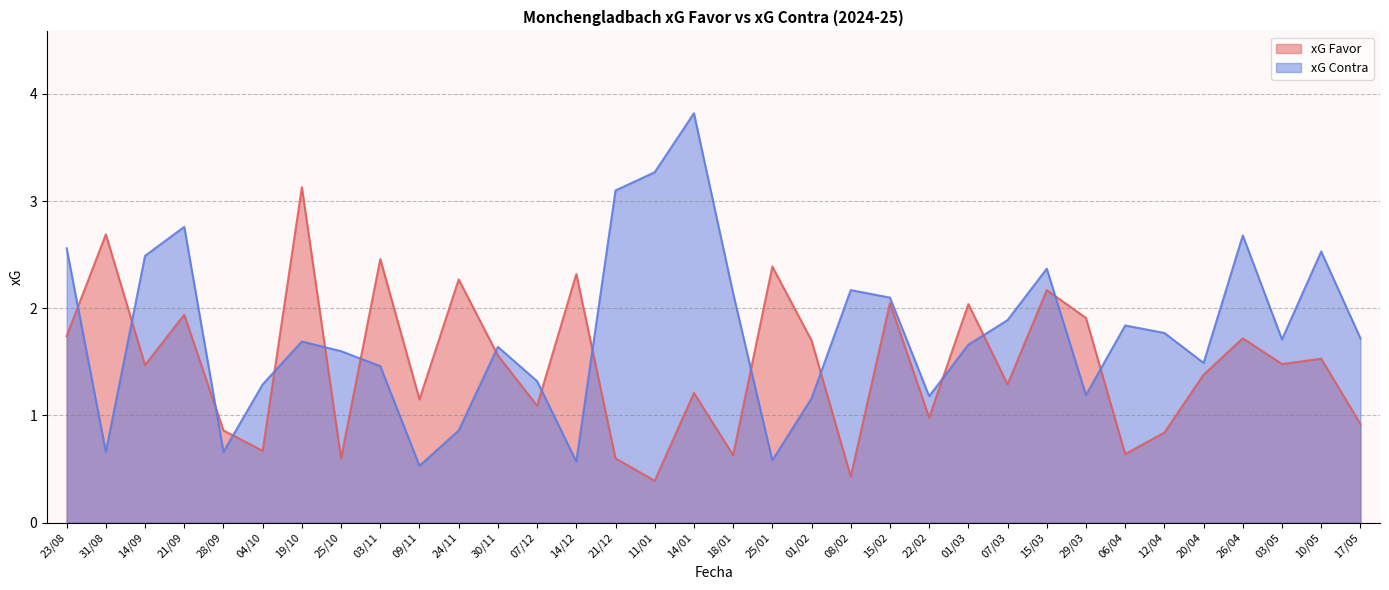

Reading left to right, what are all the values shown in this chart?

xG Favor: 23/08=1.7	31/08=2.7	14/09=1.5	21/09=1.9	28/09=0.9	04/10=0.7	19/10=3.1	25/10=0.6	03/11=2.5	09/11=1.1	24/11=2.3	30/11=1.6	07/12=1.1	14/12=2.3	21/12=0.6	11/01=0.4	14/01=1.2	18/01=0.6	25/01=2.4	01/02=1.7	08/02=0.4	15/02=2.0	22/02=1.0	01/03=2.0	07/03=1.3	15/03=2.2	29/03=1.9	06/04=0.6	12/04=0.8	20/04=1.4	26/04=1.7	03/05=1.5	10/05=1.5	17/05=0.9
xG Contra: 23/08=2.6	31/08=0.7	14/09=2.5	21/09=2.8	28/09=0.7	04/10=1.3	19/10=1.7	25/10=1.6	03/11=1.5	09/11=0.5	24/11=0.9	30/11=1.6	07/12=1.3	14/12=0.6	21/12=3.1	11/01=3.3	14/01=3.8	18/01=2.1	25/01=0.6	01/02=1.2	08/02=2.2	15/02=2.1	22/02=1.2	01/03=1.7	07/03=1.9	15/03=2.4	29/03=1.2	06/04=1.8	12/04=1.8	20/04=1.5	26/04=2.7	03/05=1.7	10/05=2.5	17/05=1.7